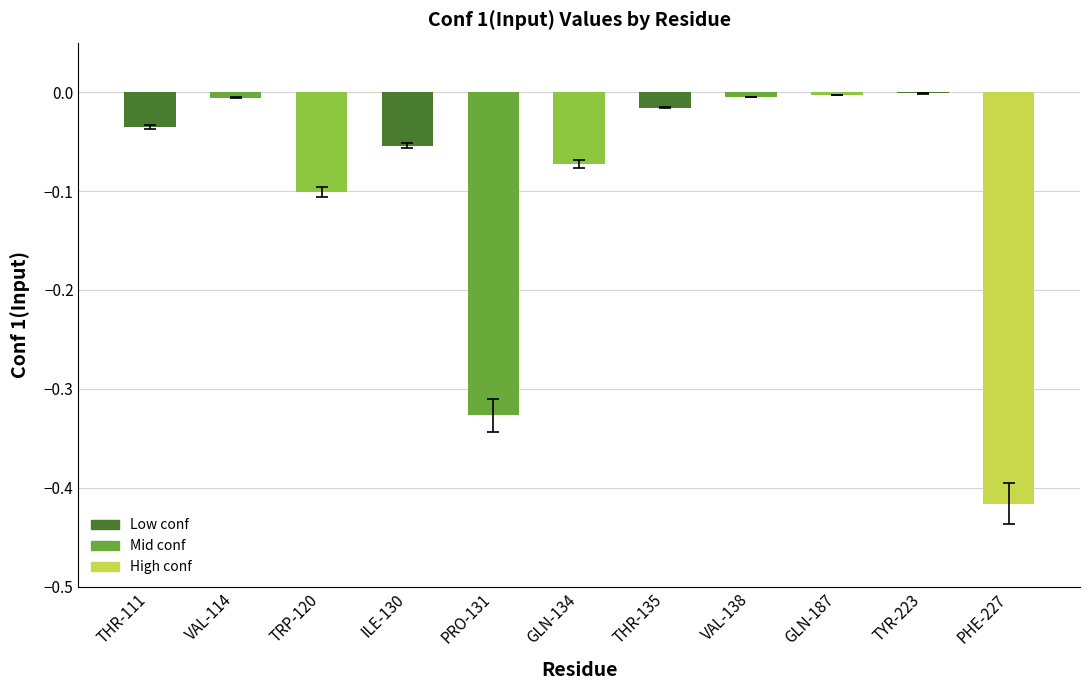

Is it true that the value at ILE-130 is -0.1?

True